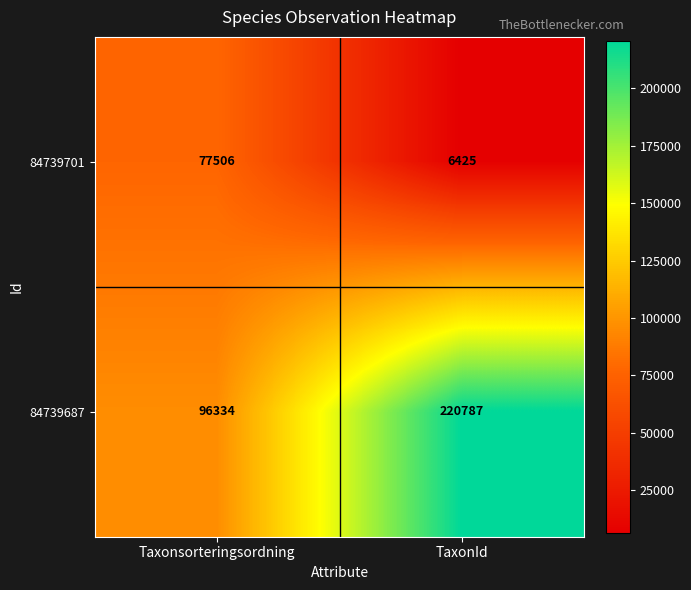

What is the difference between the 84739687 values at Taxonsorteringsordning and TaxonId?

124453